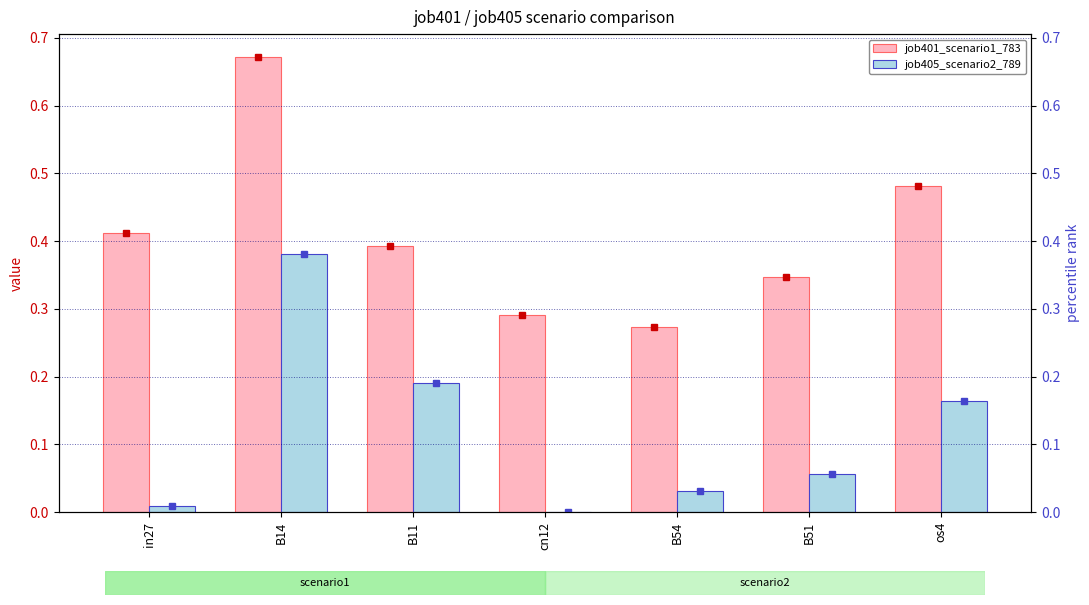

Which series has the largest total across all categories?

job401_scenario1_783